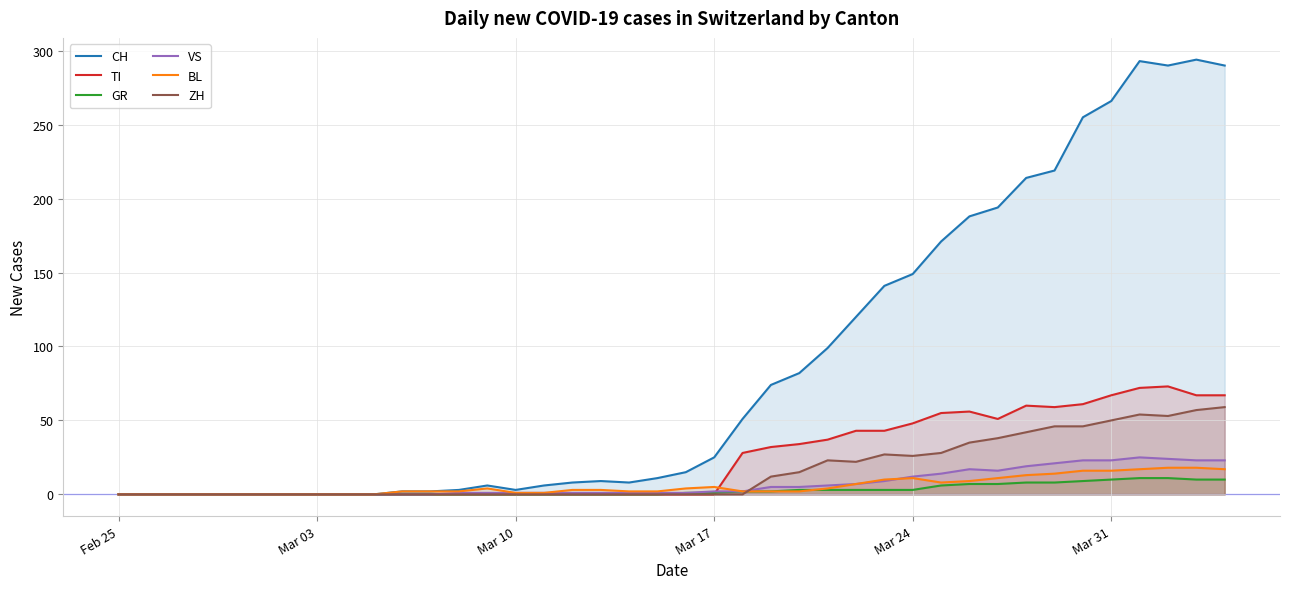

Does the chart display data point markers on the line(s)?

No